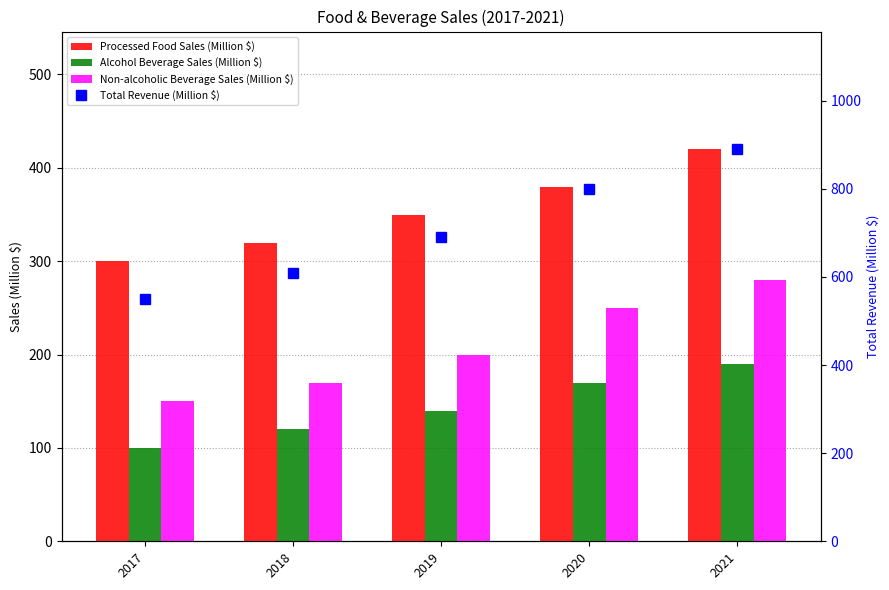

Rank the series at 2018 from lowest to highest value.

Alcohol Beverage Sales (Million $), Non-alcoholic Beverage Sales (Million $), Processed Food Sales (Million $), Total Revenue (Million $)